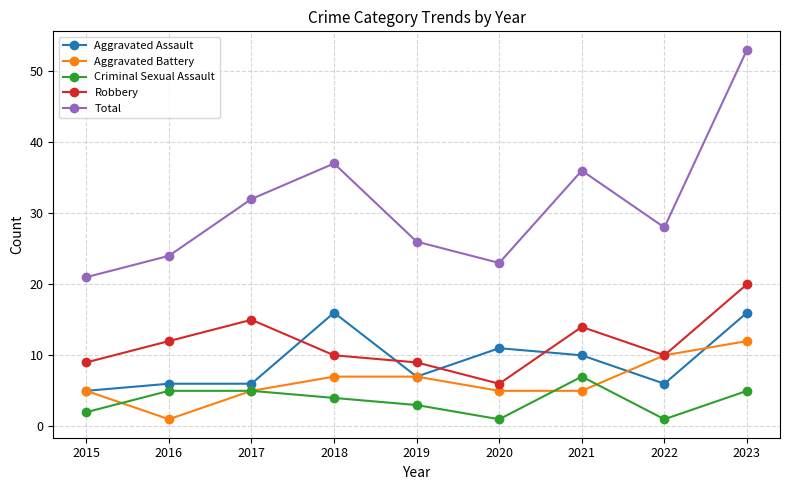

Which series has the widest spread of values?

Total